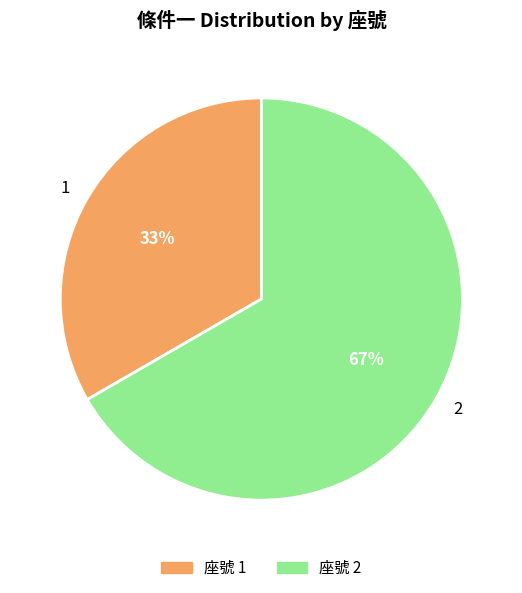

How many segments does this pie chart have?

2